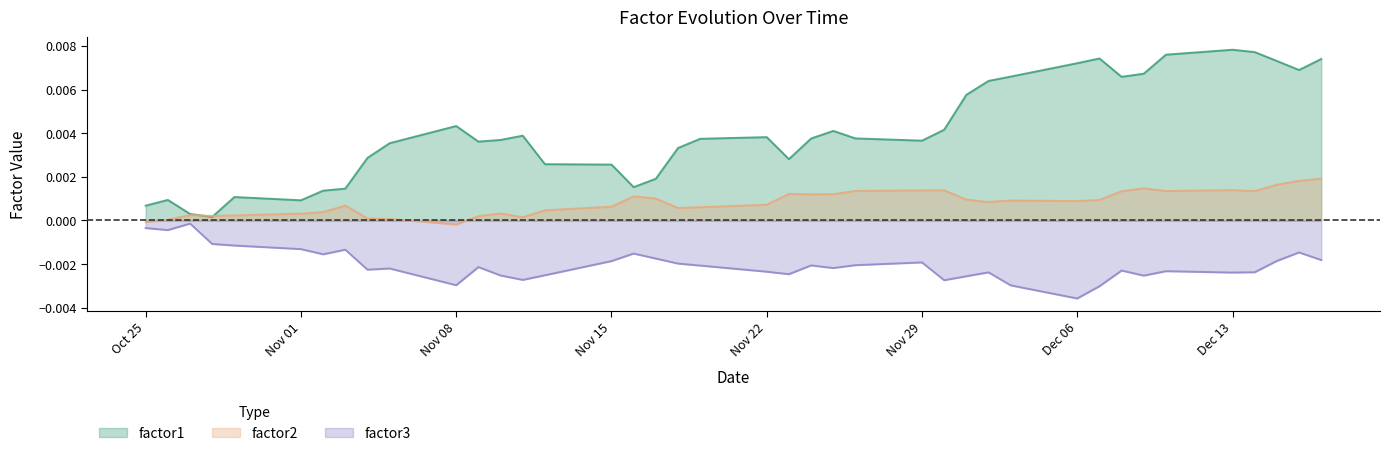

How many interior local valleys does the factor3 series have?

11